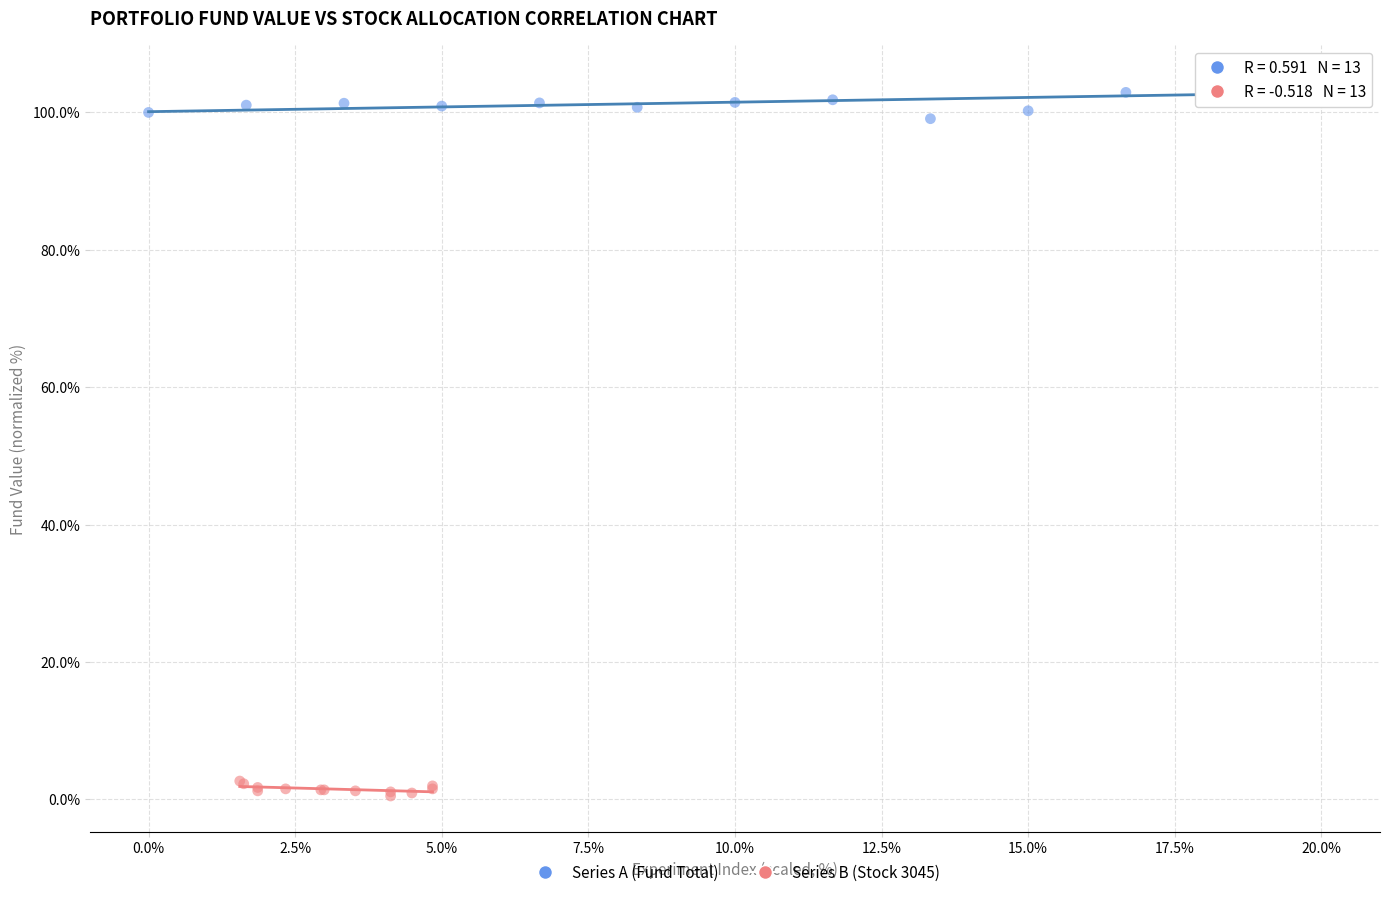

Which series has the largest Y range (max minus min)?

Series A (Fund Total)